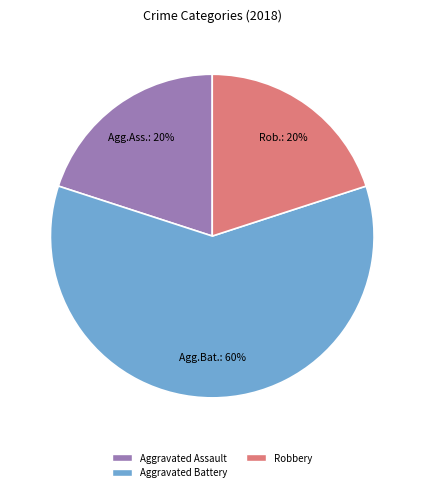

How many segments does this pie chart have?

3